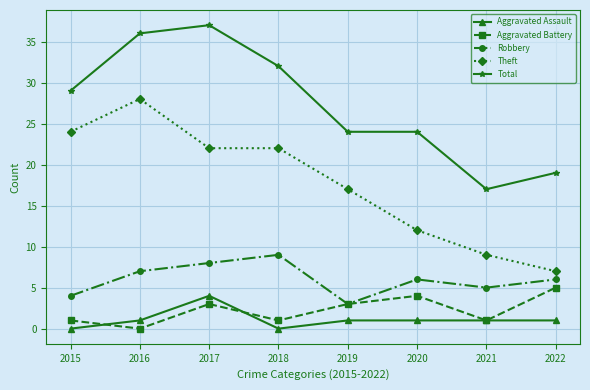

The value of Total at 2022 is 11. True or false?

False